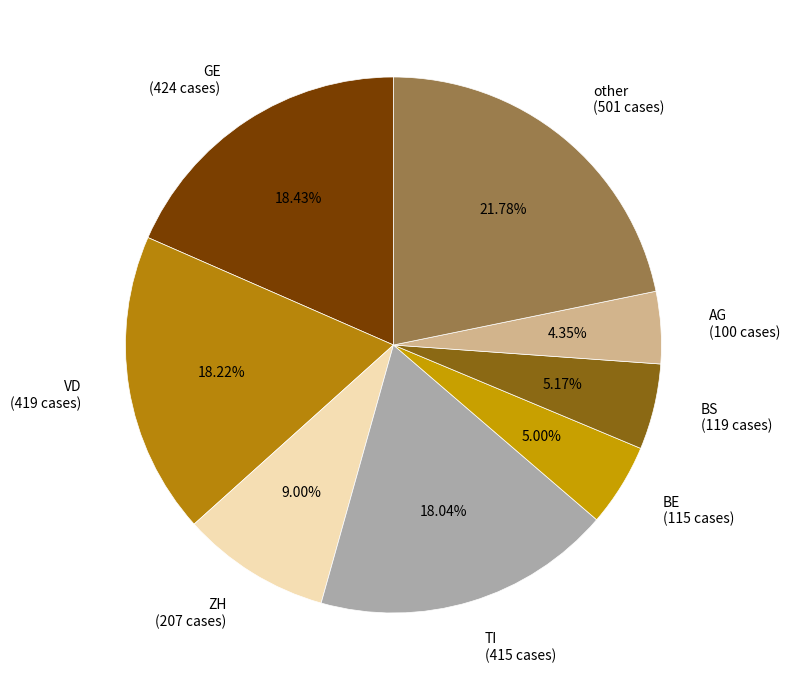

What is the ratio of the value at ZH (207 cases) to the value at VD (419 cases)?

0.5